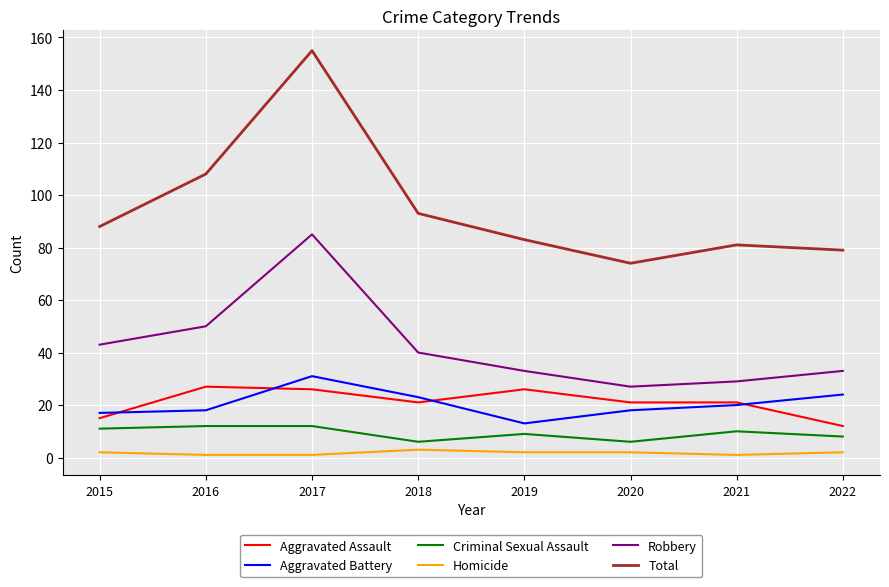

Does the chart display data point markers on the line(s)?

No